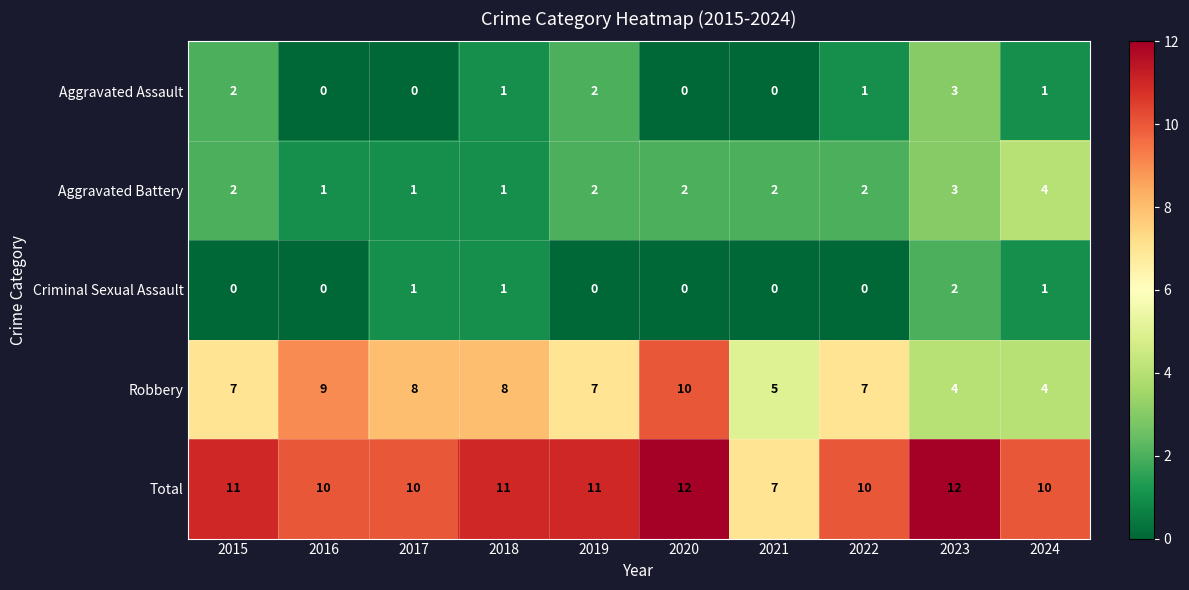

Rank the series by their maximum value, from highest to lowest.

Total, Robbery, Aggravated Battery, Aggravated Assault, Criminal Sexual Assault